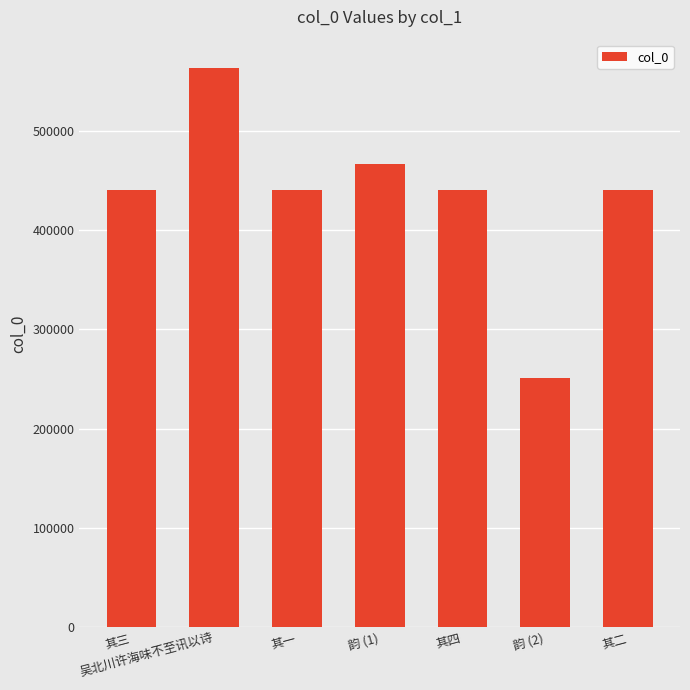

Are the bars grouped side by side (vs. stacked)?

No